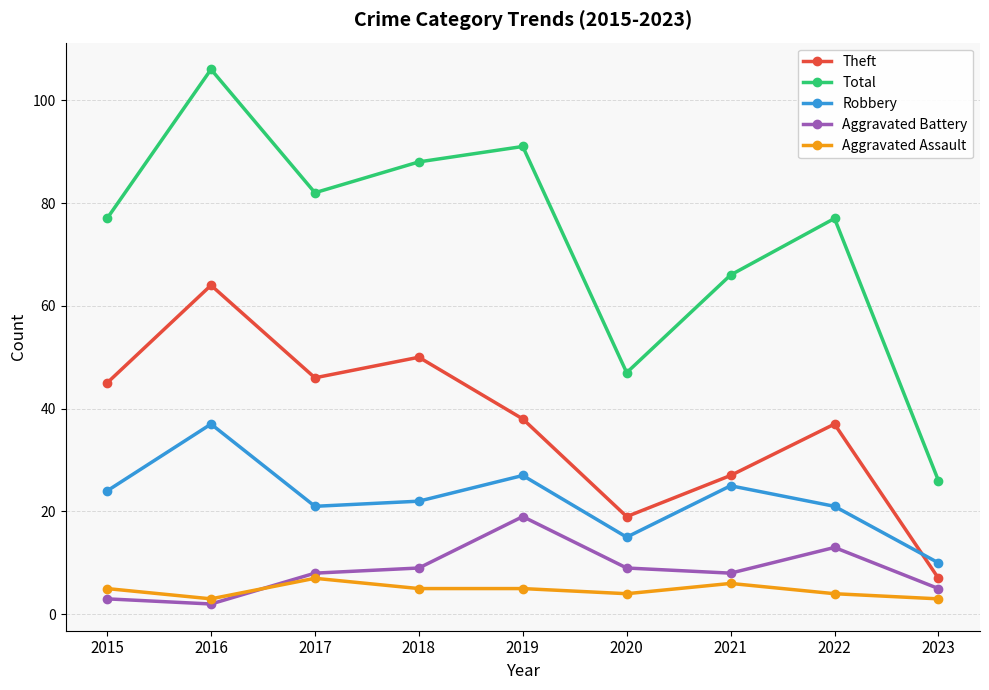

How many values in the Theft series are below 38?

4